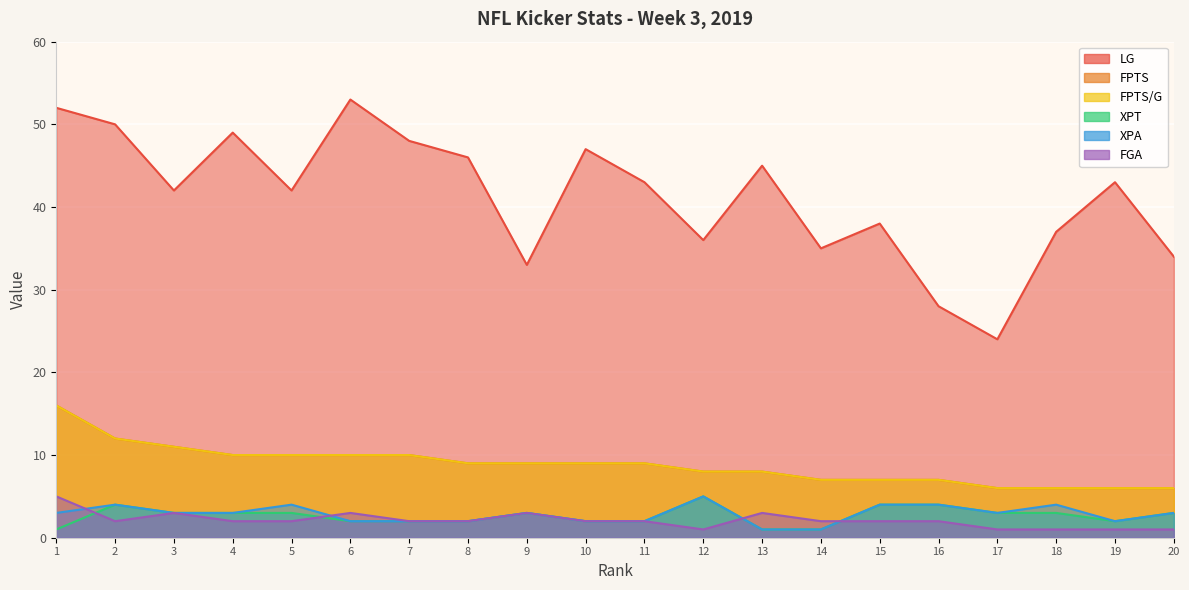

Reading left to right, extract all data points from this chart.

LG: 1=52	2=50	3=42	4=49	5=42	6=53	7=48	8=46	9=33	10=47	11=43	12=36	13=45	14=35	15=38	16=28	17=24	18=37	19=43	20=34
FPTS: 1=16	2=12	3=11	4=10	5=10	6=10	7=10	8=9	9=9	10=9	11=9	12=8	13=8	14=7	15=7	16=7	17=6	18=6	19=6	20=6
FPTS/G: 1=16	2=12	3=11	4=10	5=10	6=10	7=10	8=9	9=9	10=9	11=9	12=8	13=8	14=7	15=7	16=7	17=6	18=6	19=6	20=6
XPT: 1=1	2=4	3=3	4=3	5=3	6=2	7=2	8=2	9=3	10=2	11=2	12=5	13=1	14=1	15=4	16=4	17=3	18=3	19=2	20=3
XPA: 1=3	2=4	3=3	4=3	5=4	6=2	7=2	8=2	9=3	10=2	11=2	12=5	13=1	14=1	15=4	16=4	17=3	18=4	19=2	20=3
FGA: 1=5	2=2	3=3	4=2	5=2	6=3	7=2	8=2	9=3	10=2	11=2	12=1	13=3	14=2	15=2	16=2	17=1	18=1	19=1	20=1